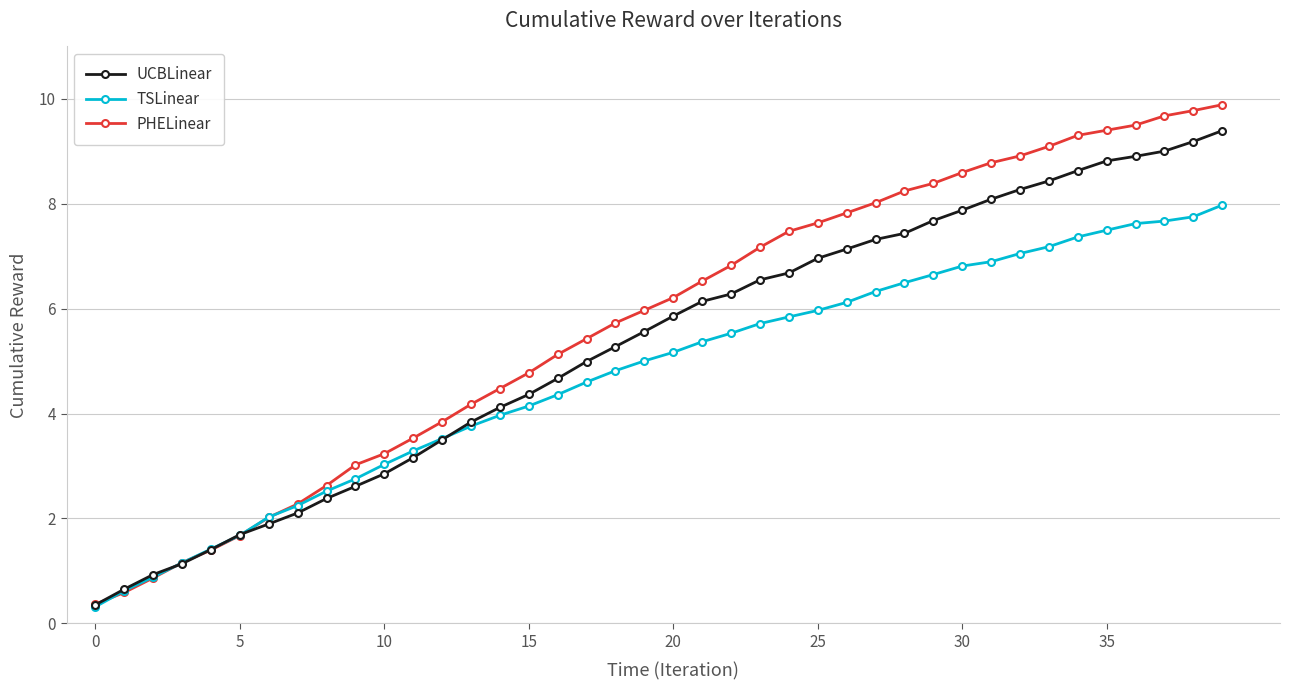

What are all the series names shown in the legend?

UCBLinear, TSLinear, PHELinear